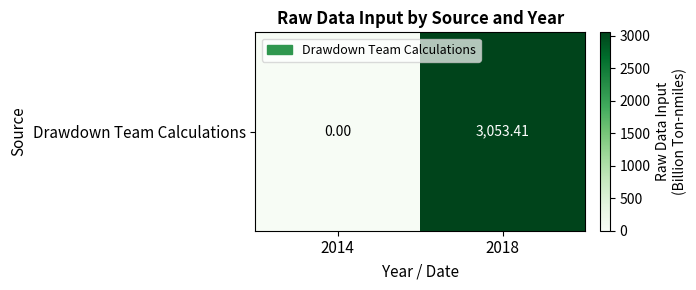

How many values exceed 3053?

1